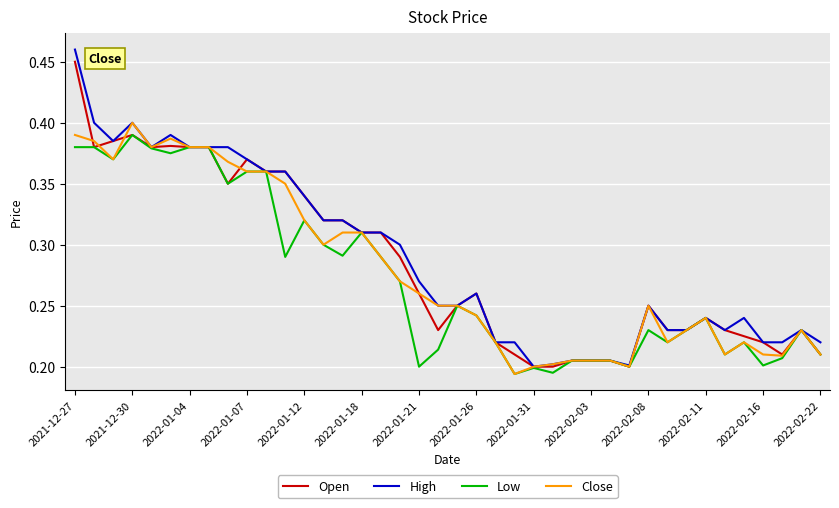

Which series has the widest spread of values?

High